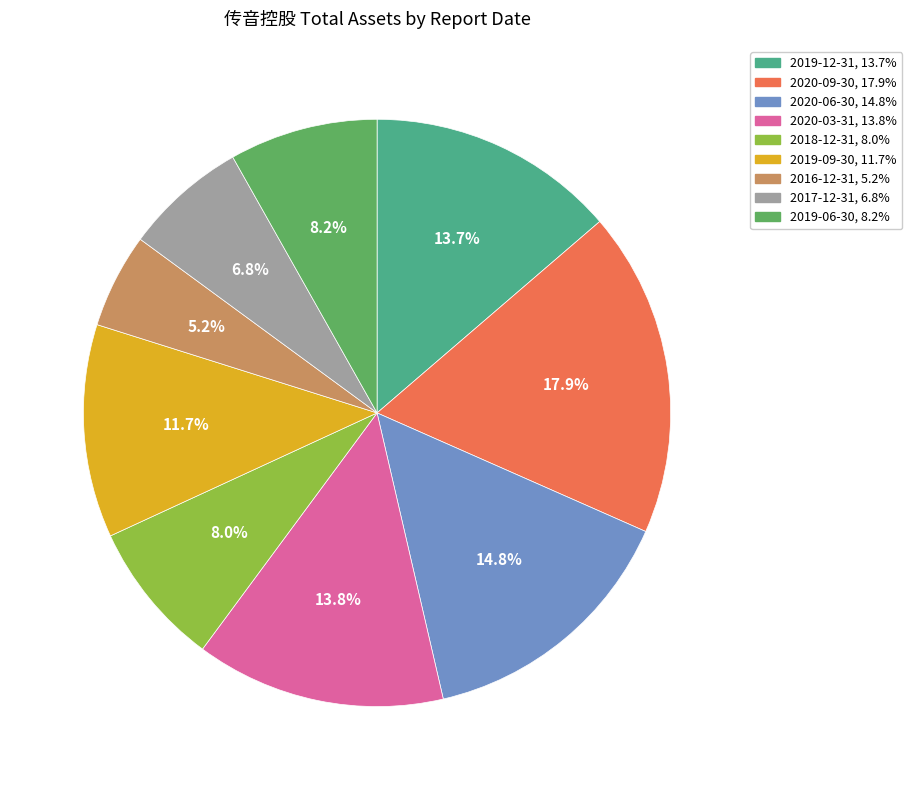

To the nearest percent, what is the difference between the 2020-09-30 and 2016-12-31 slice percentages?

13%